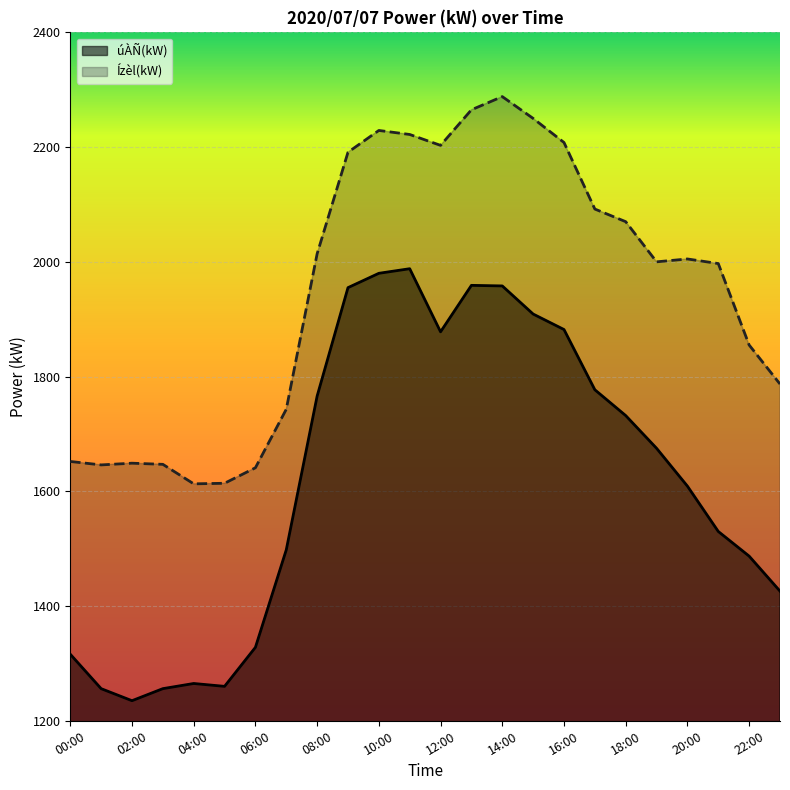

Which series has the largest range (max minus min)?

úÀÑ(kW)